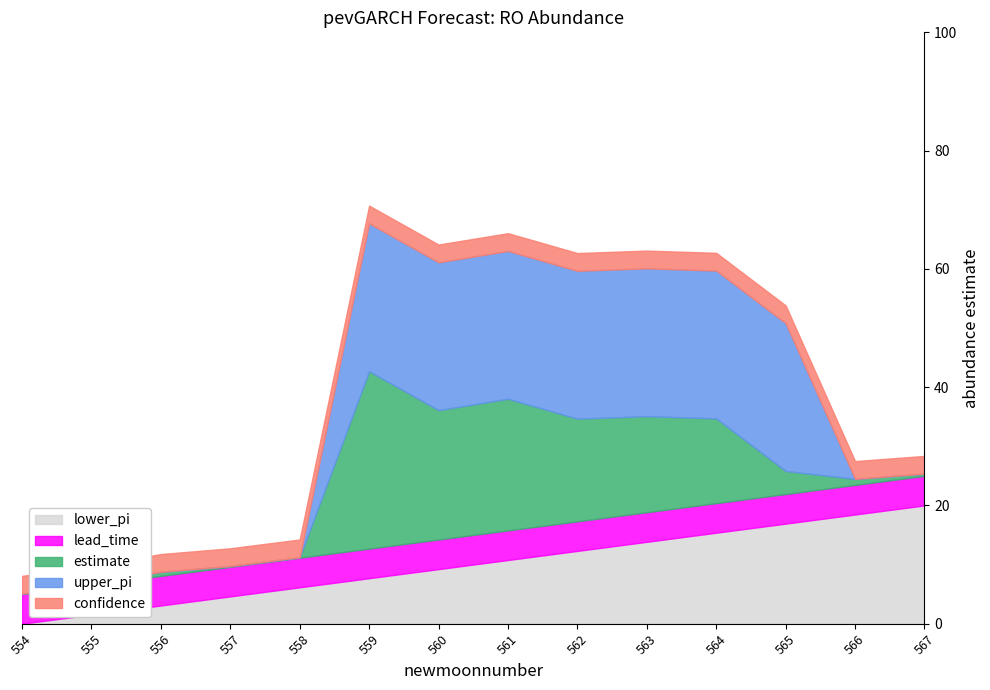

What value does the lower_pi series have at 564?

15.4